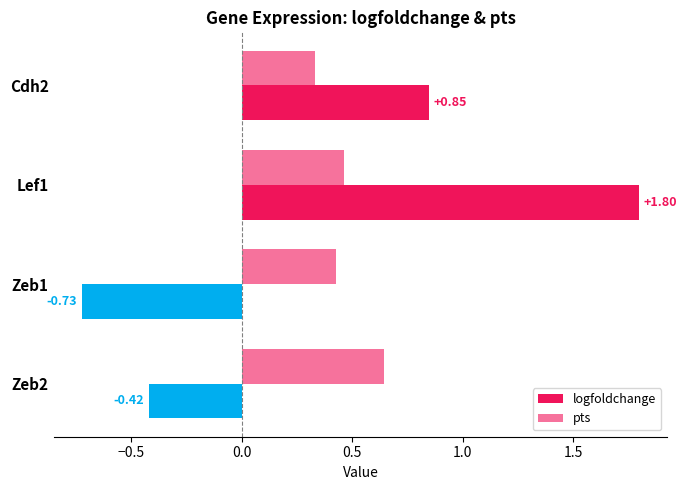

List the series in order of their peak value, lowest first.

pts, logfoldchange